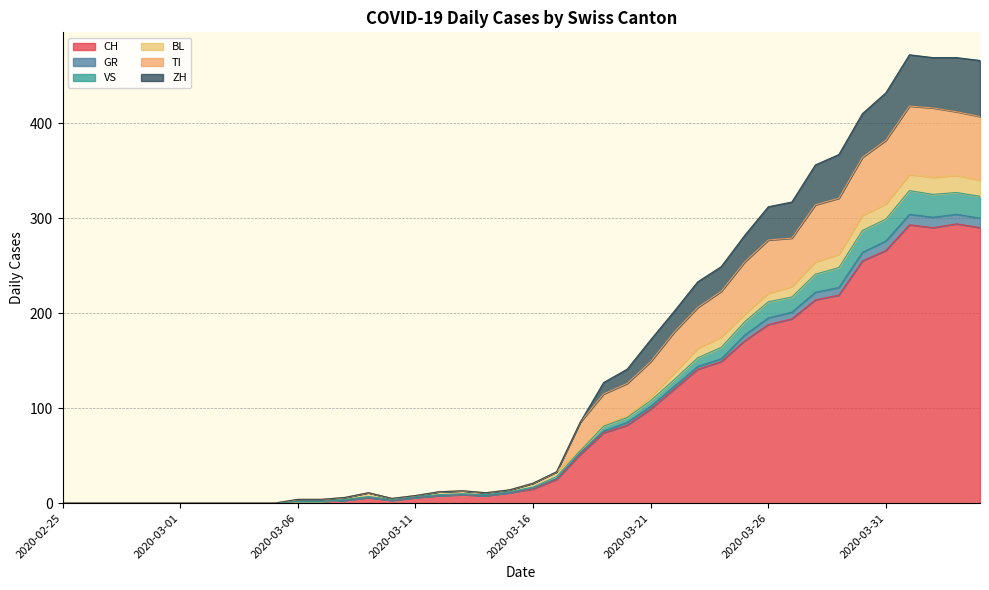

What is the label of the 11th point from the left?

2020-03-06